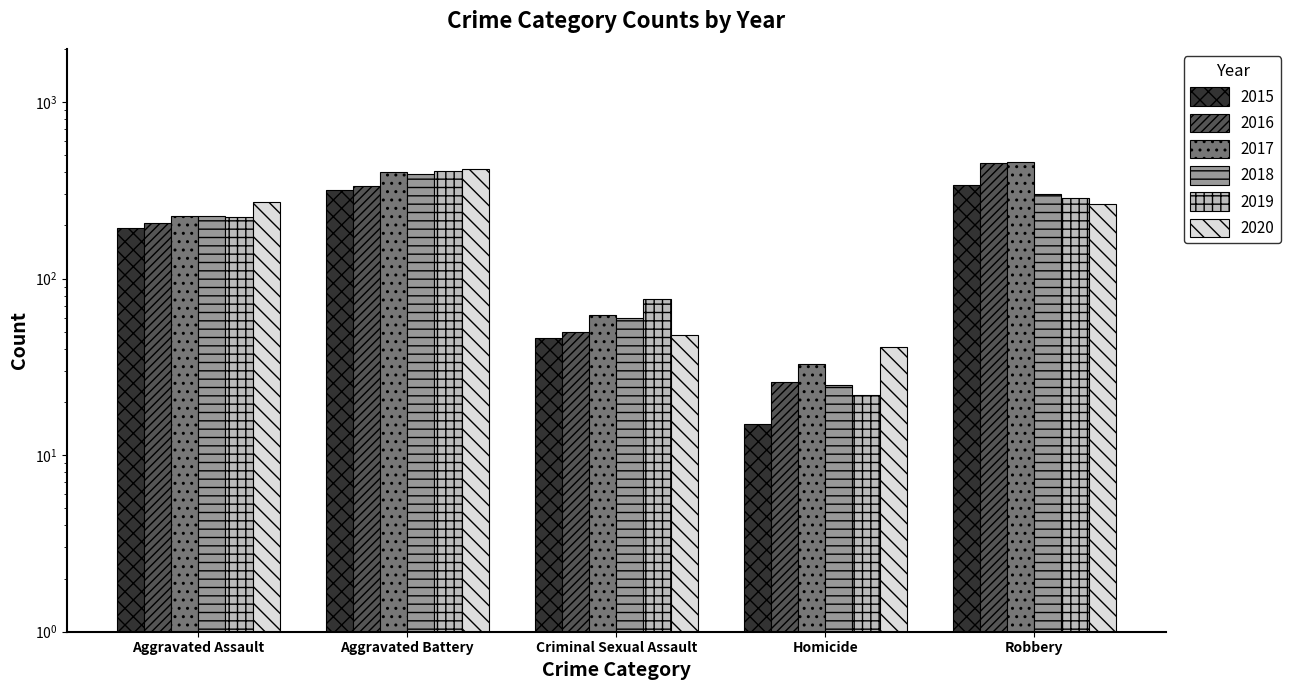

What is the total value across all series at Criminal Sexual Assault?

343